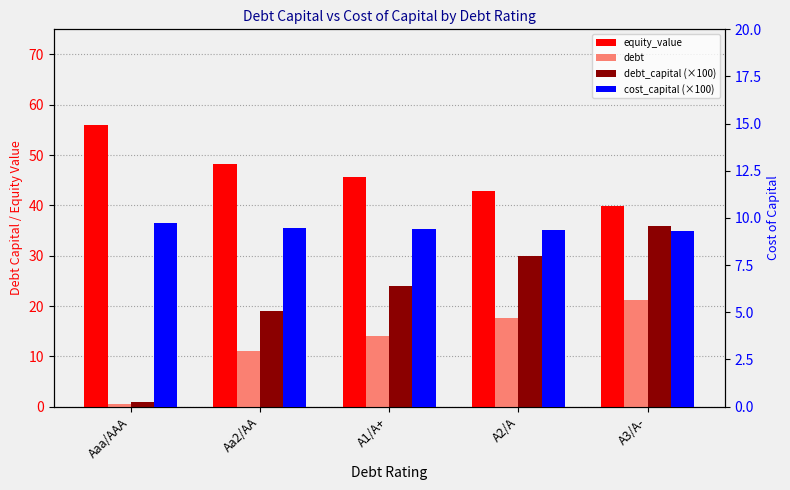

The debt_capital (×100) series shows 19.0 at Aa2/AA. True or false?

True